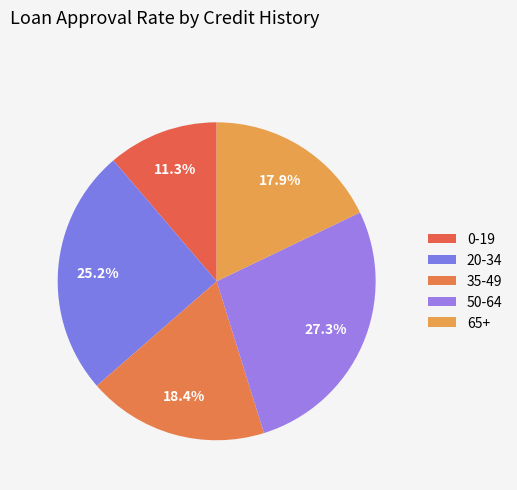

Which slice is the largest?

50-64